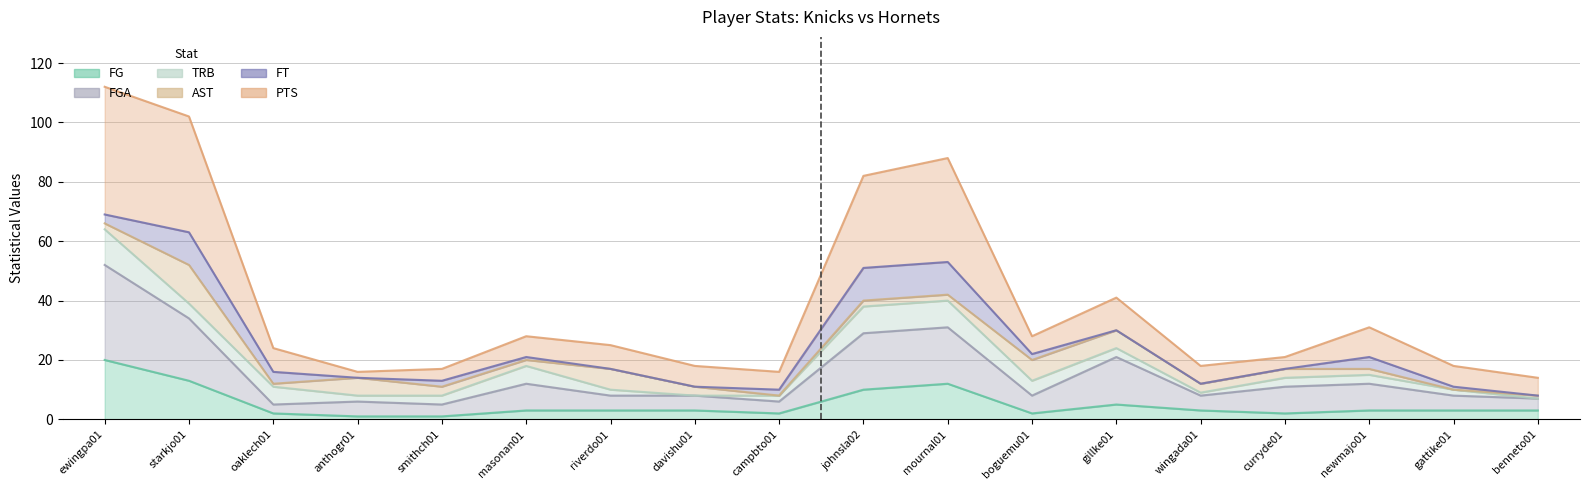

What is the sum of the FGA values at boguemu01 and ewingpa01?

60